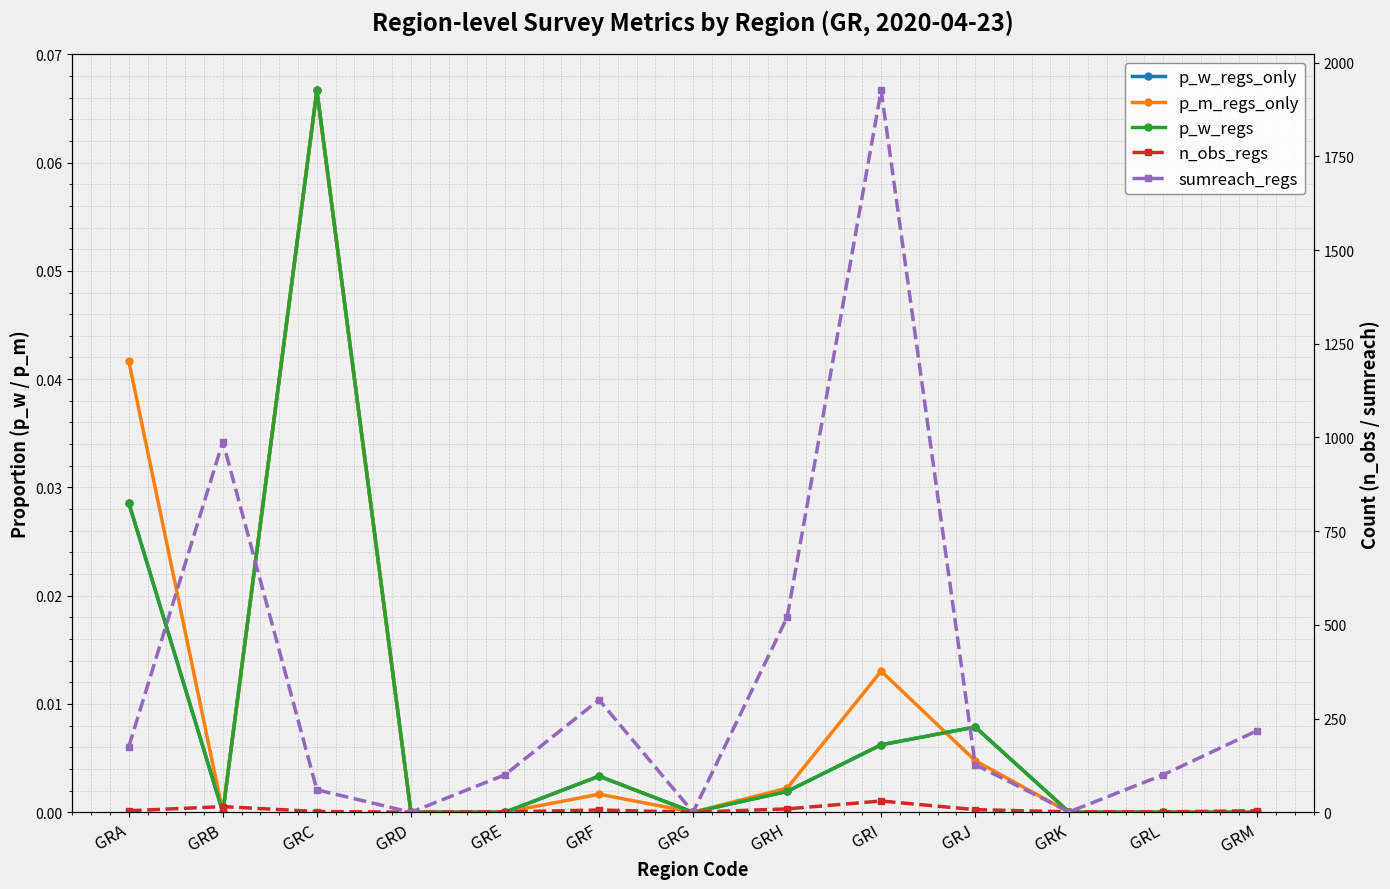

True or false: n_obs_regs and sumreach_regs cross at least once.

False